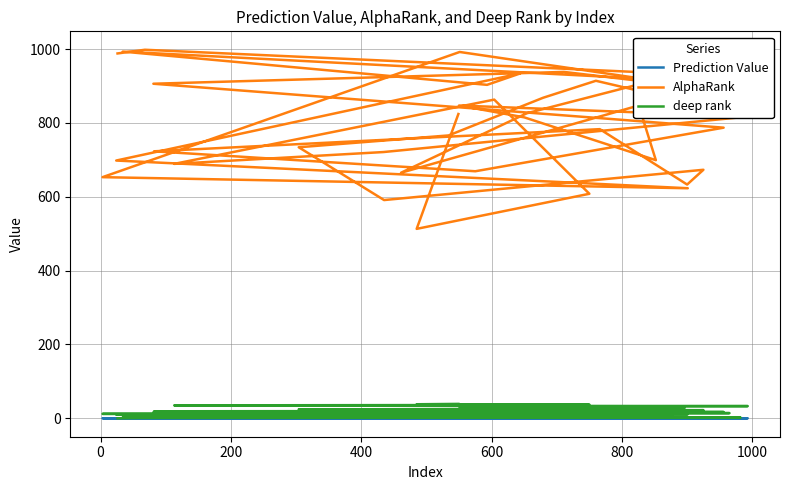

How many values in the deep rank series exceed 20?

19